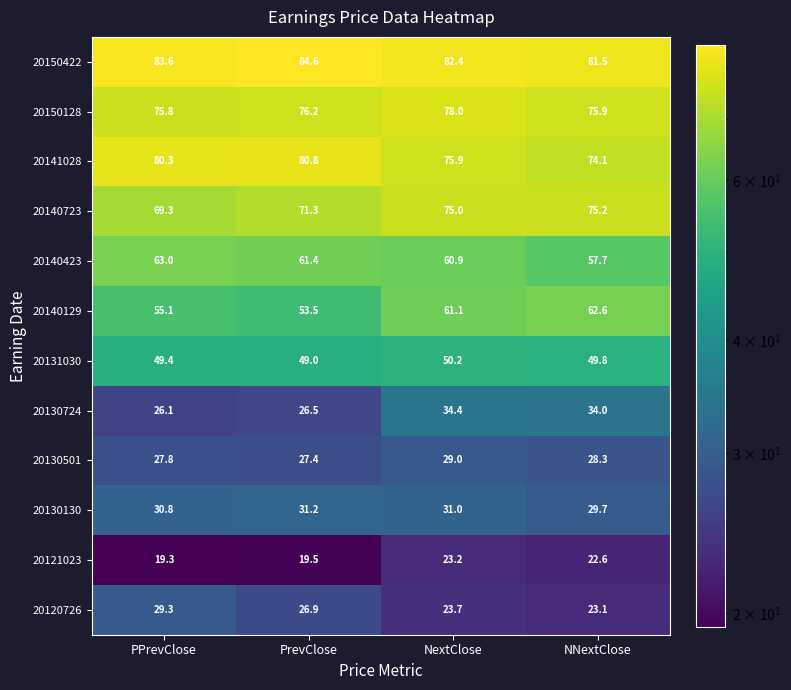

At how many categories does at least one series exceed 45?

4